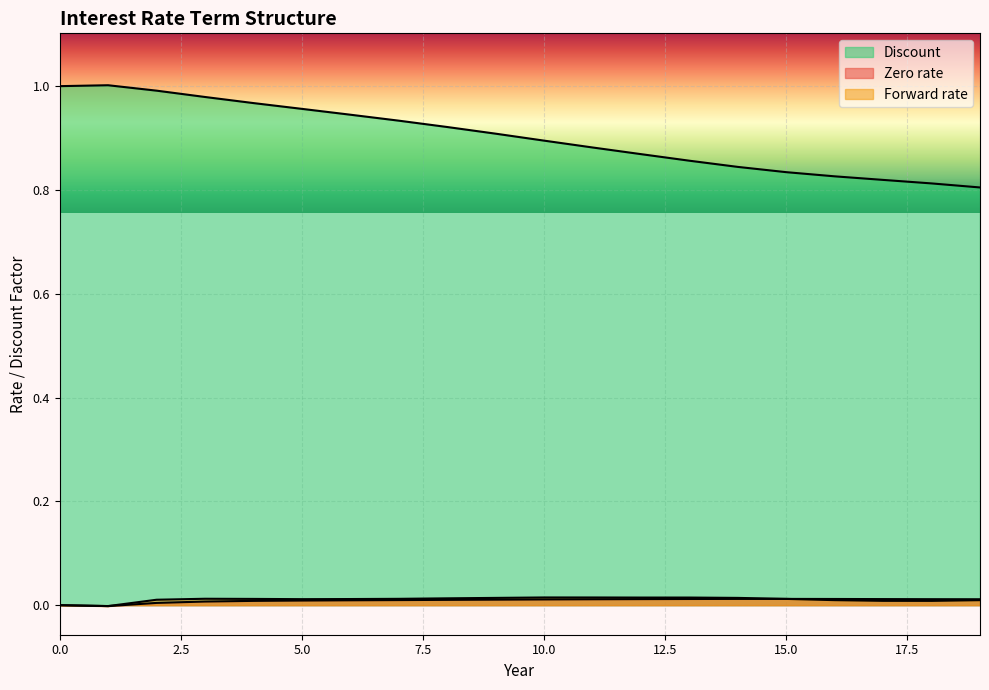

How many positive values does the Zero rate series have?

18